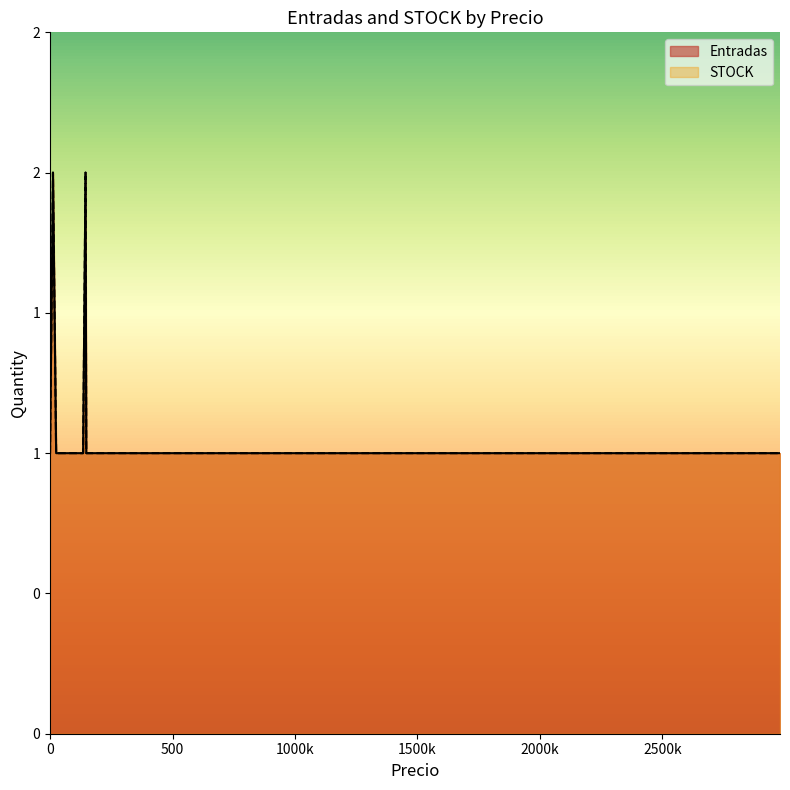

True or false: Entradas and STOCK intersect in this chart.

False